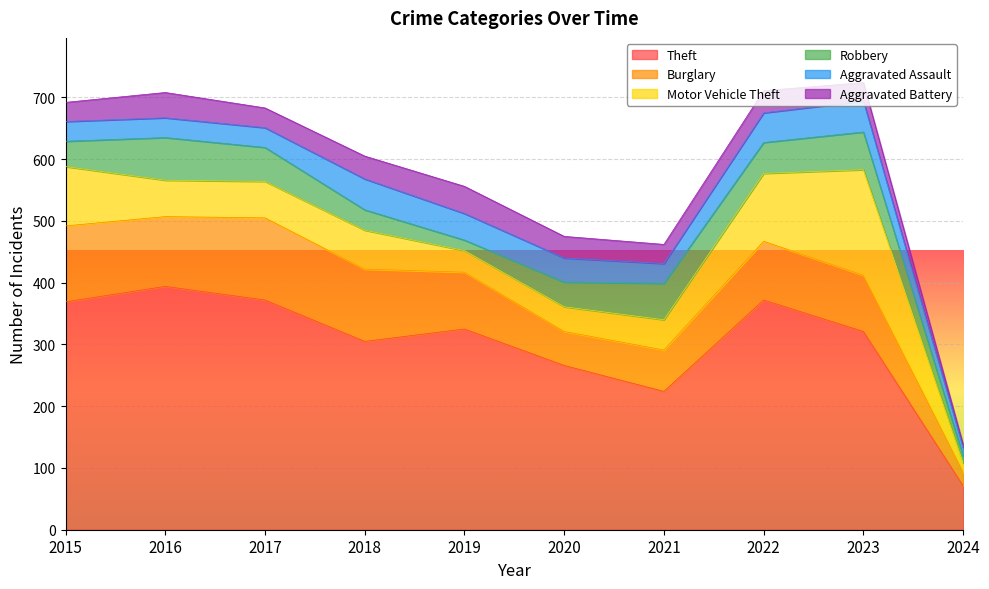

True or false: Aggravated Battery and Theft cross at least once.

False